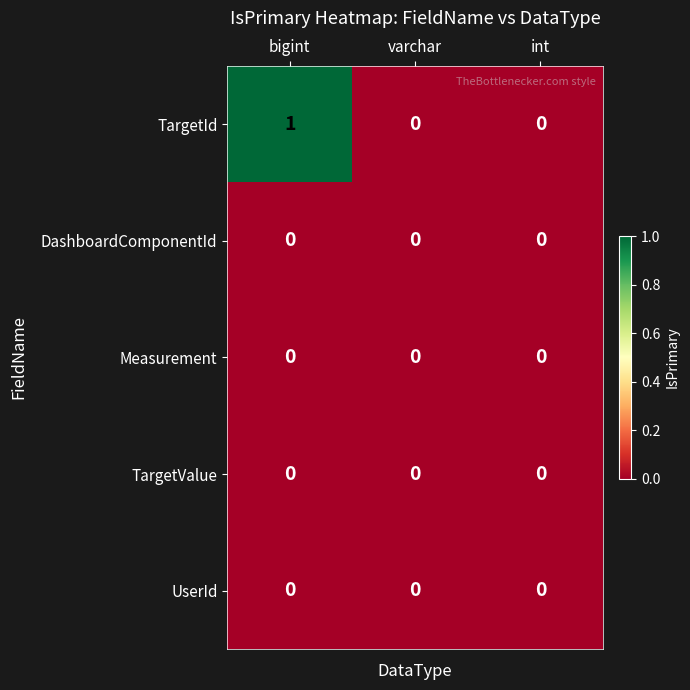

Reading left to right, transcribe all the data shown in this chart.

TargetId: bigint=1	varchar=0	int=0
DashboardComponentId: bigint=0	varchar=0	int=0
Measurement: bigint=0	varchar=0	int=0
TargetValue: bigint=0	varchar=0	int=0
UserId: bigint=0	varchar=0	int=0